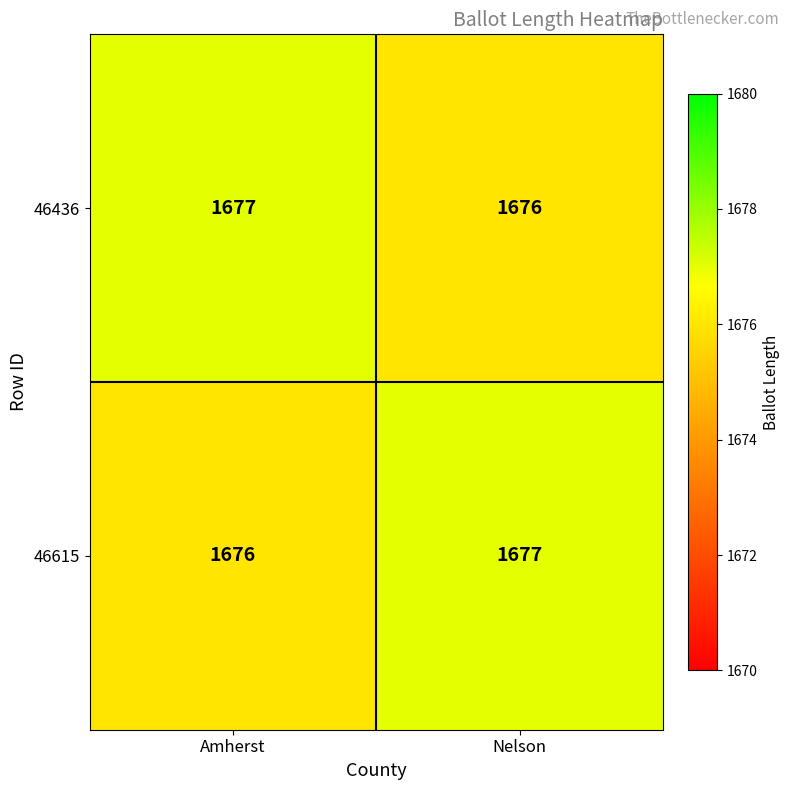

True or false: 46436 has a value of 651 at Amherst.

False